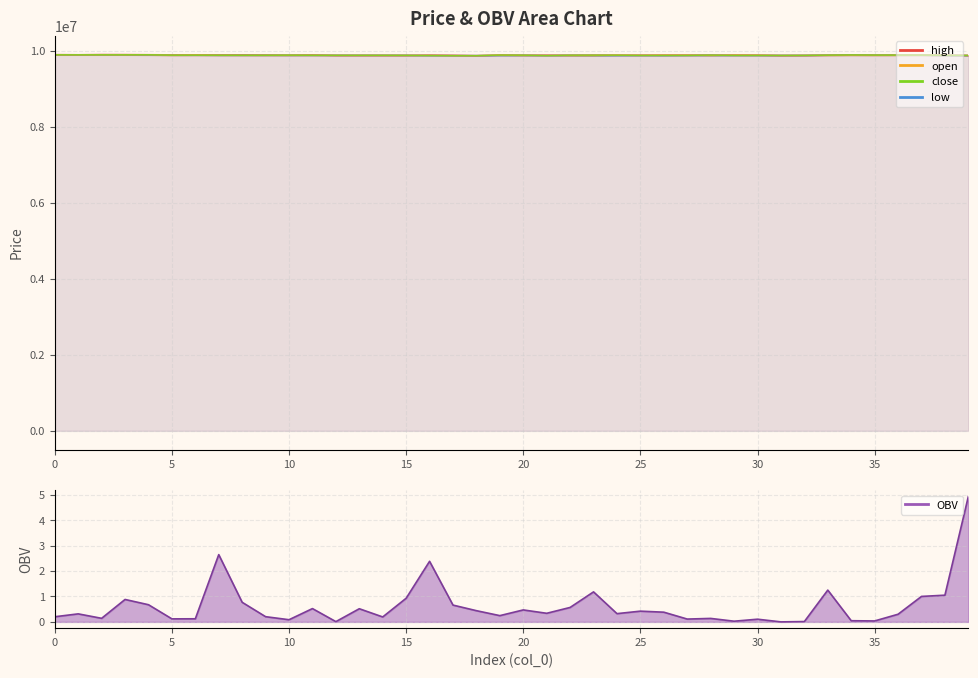

What is the average value of the close series?

9888625